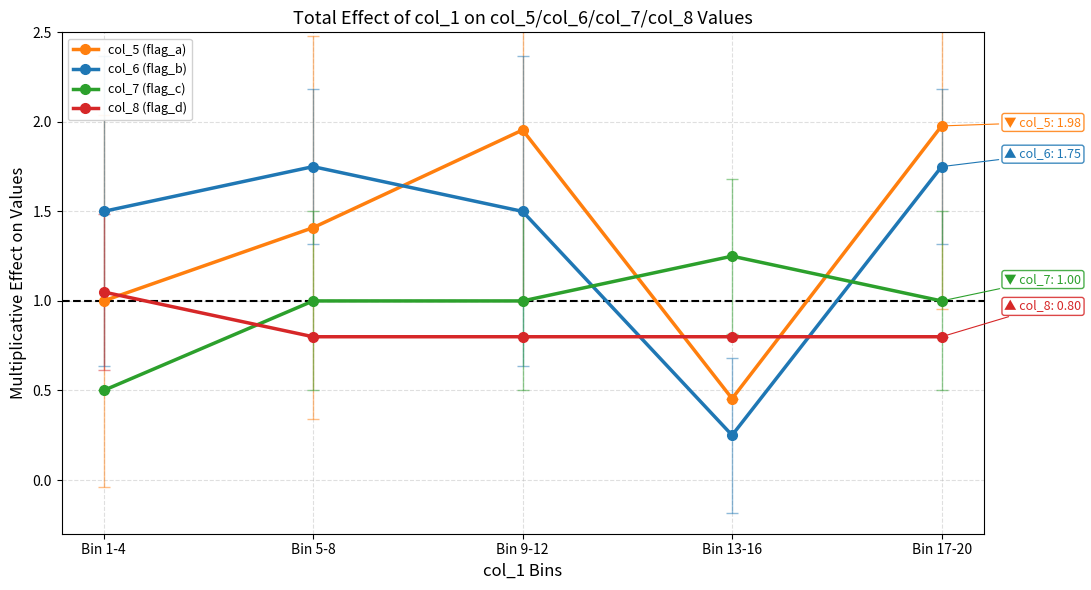

What is the difference between the second highest and minimum values in the col_5 (flag_a) series?

1.5